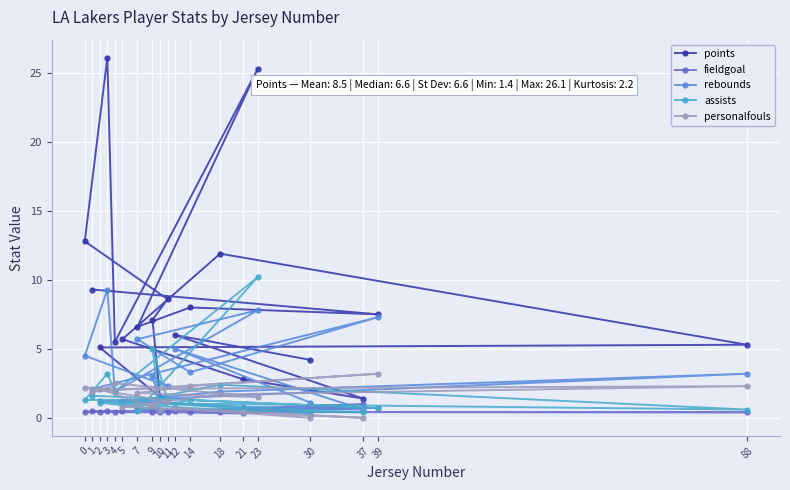

Which series has the largest total across all categories?

points